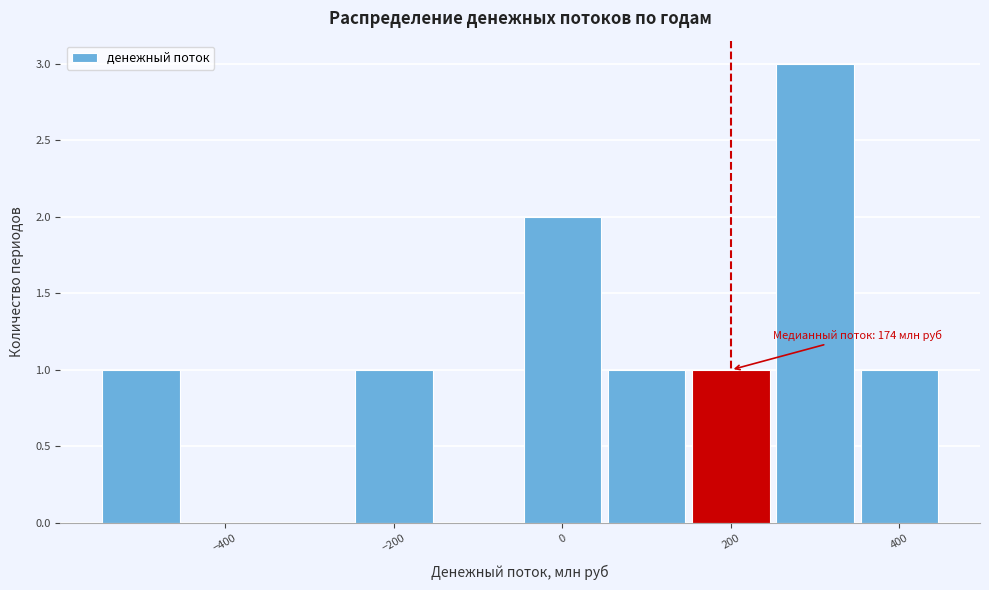

Which range on the x-axis has the tallest bar?

250 to 350